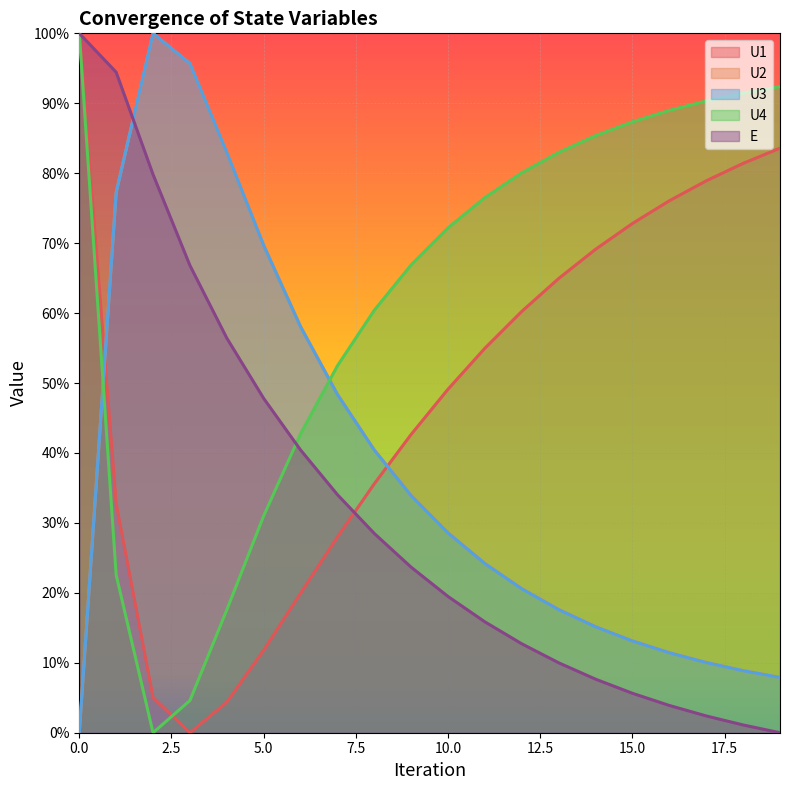

The value of U2 at 1 is 0.4. True or false?

False